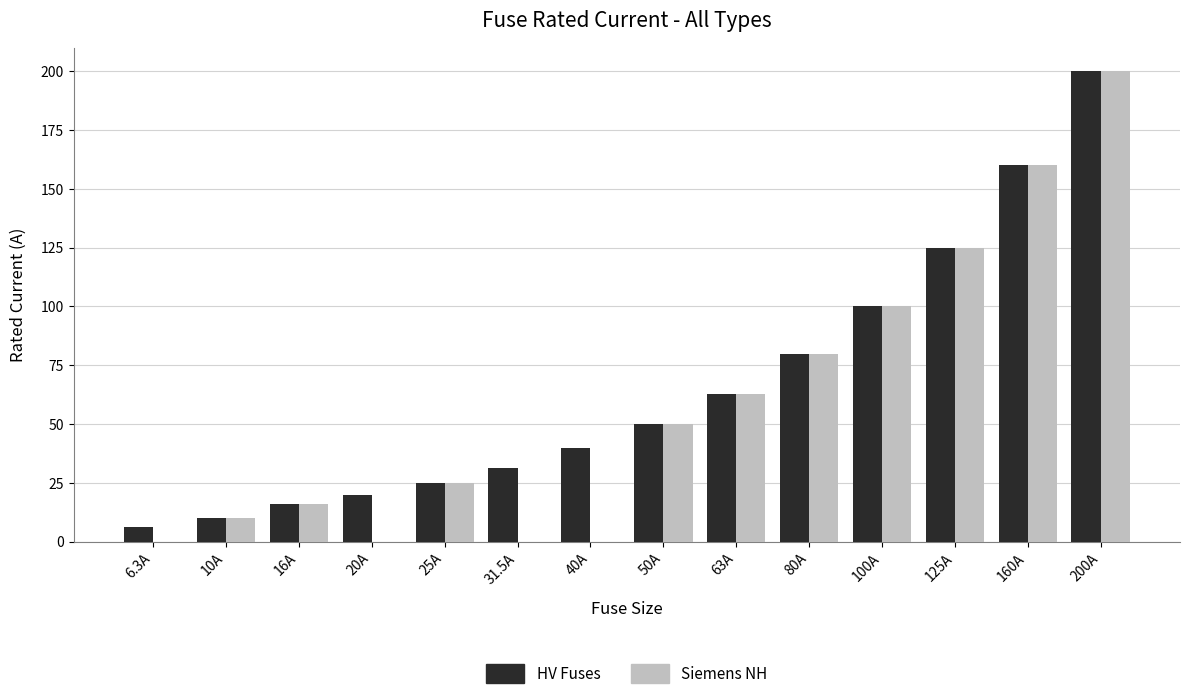

Between 6.3A and 25A, which series saw the biggest shift?

Siemens NH